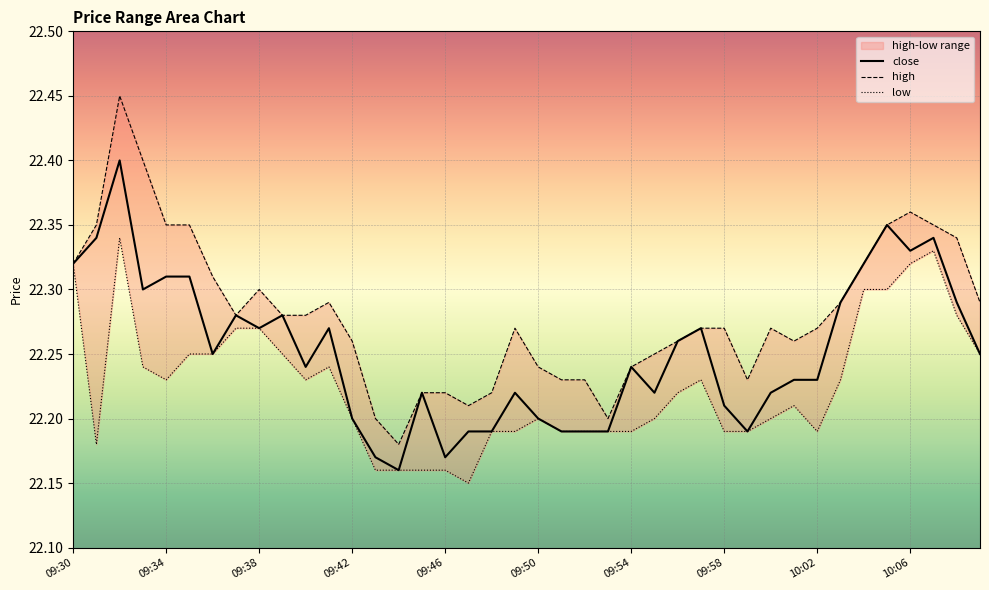

What position from the left is 09:34?

5